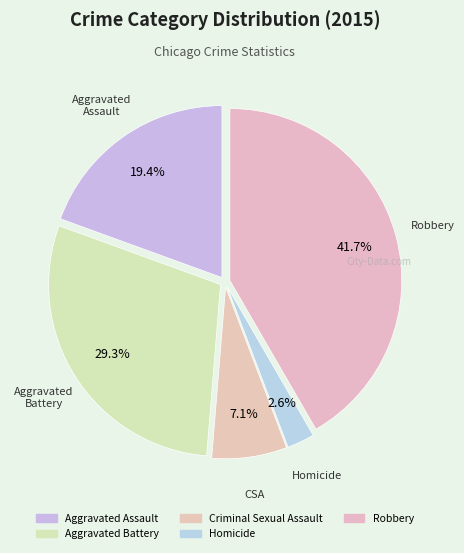

How many segments does this pie chart have?

5